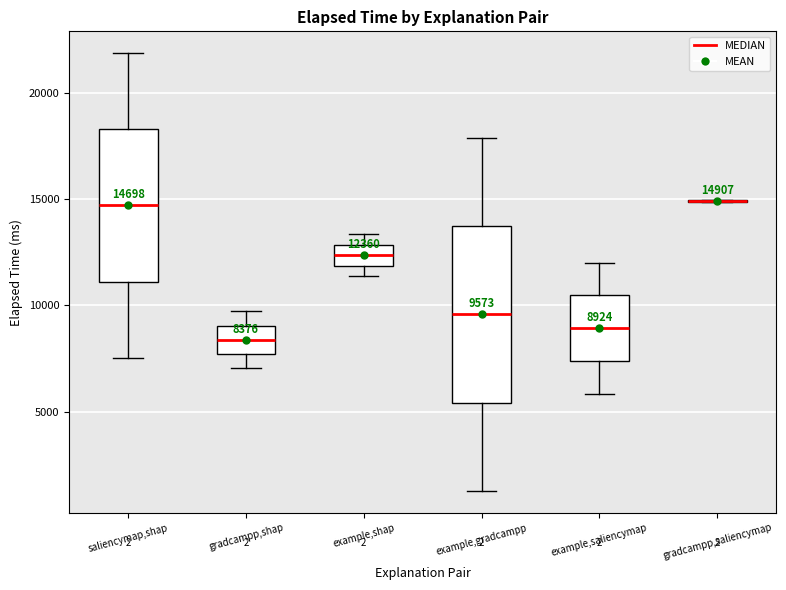

Which box is the tallest, from its lower edge to its upper edge?

example,gradcampp